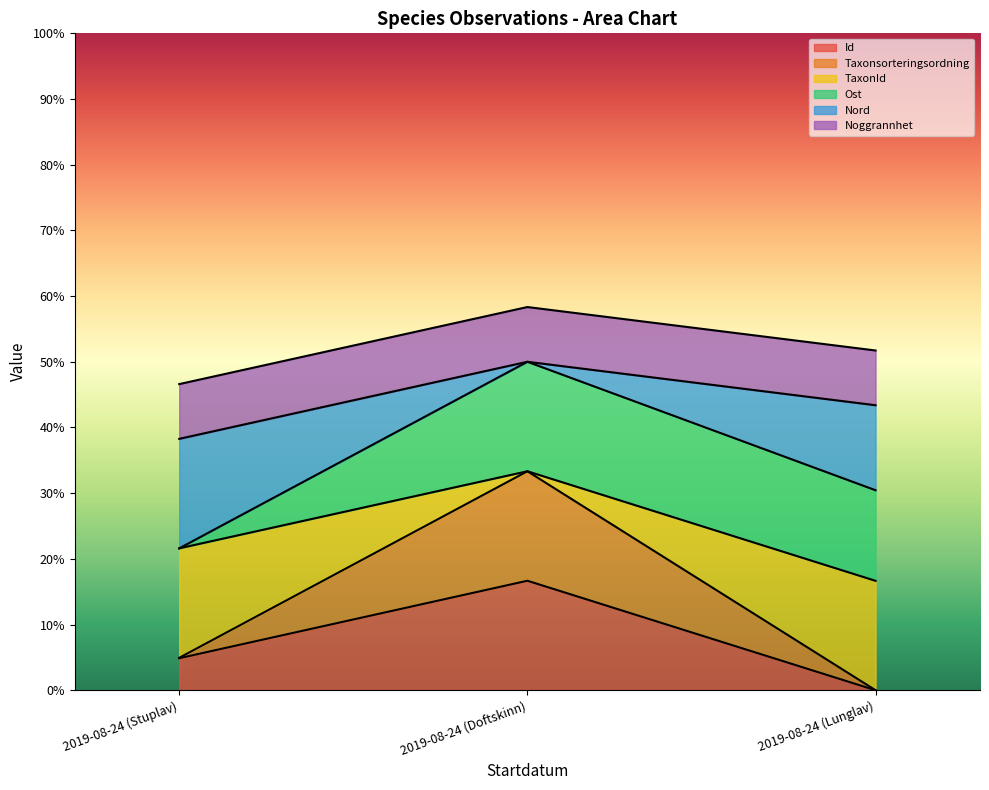

What is the highest value of the Id series?

16.7